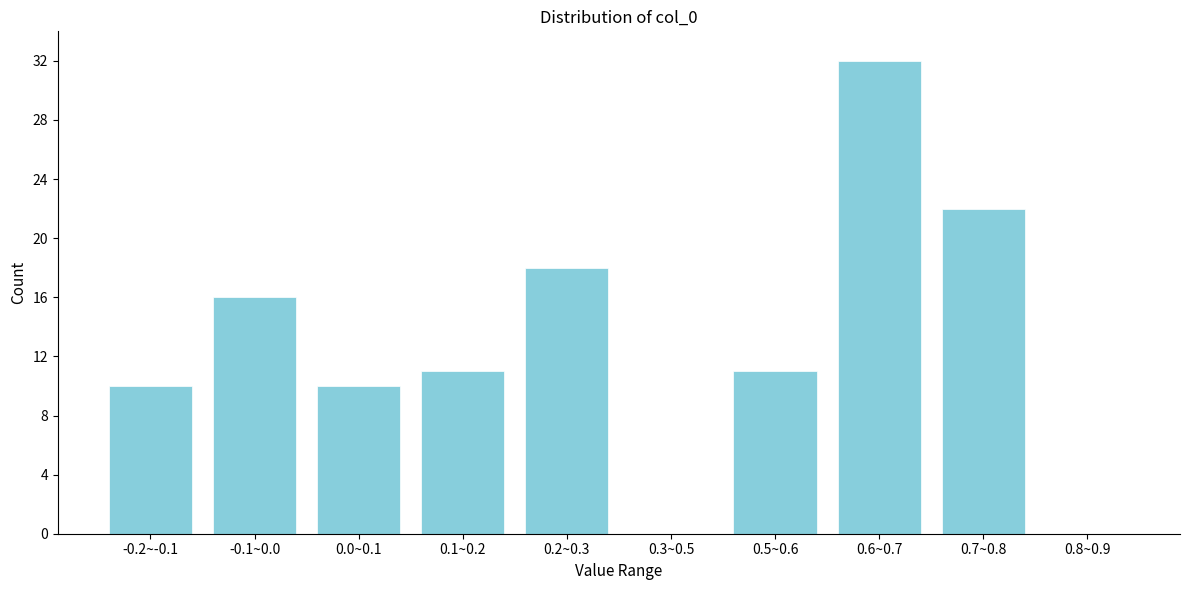

Reading right to left, extract all data points from this chart.

0.8~0.9=0	0.7~0.8=22	0.6~0.7=32	0.5~0.6=11	0.3~0.5=0	0.2~0.3=18	0.1~0.2=11	0.0~0.1=10	-0.1~0.0=16	-0.2~-0.1=10